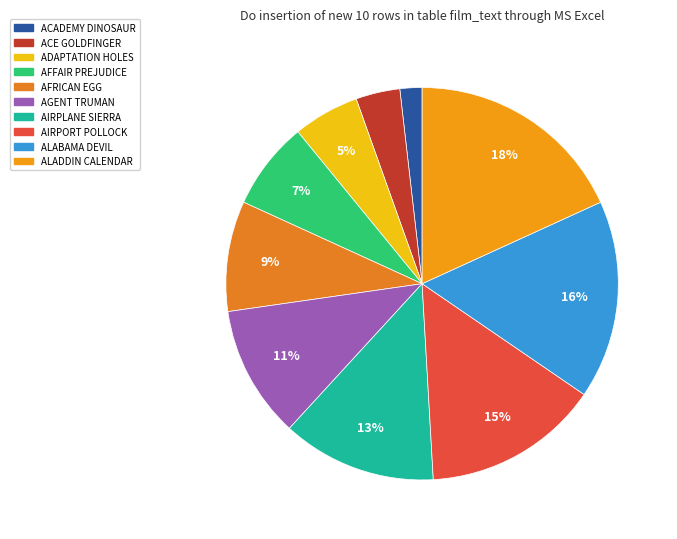

How many segments does this pie chart have?

10